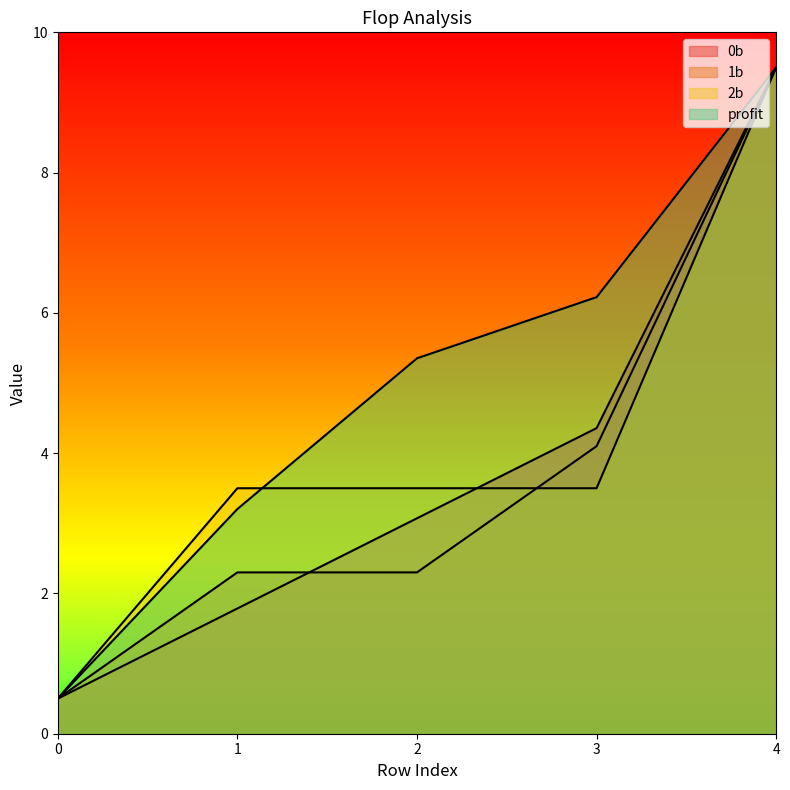

At which label does profit first exceed 5?

2